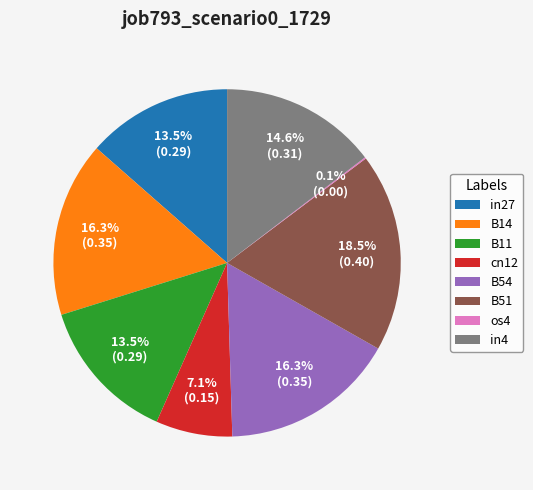

To the nearest percent, what portion does B14 represent?

16%